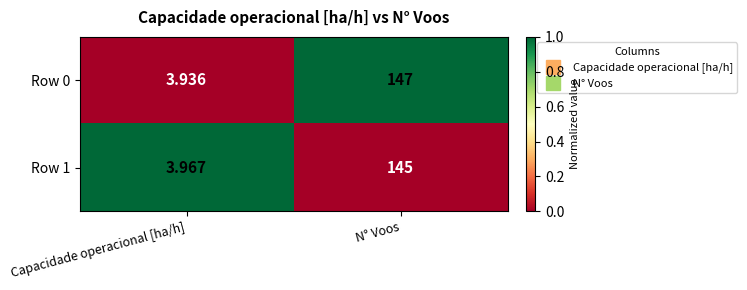

At which label is Row 0 closest to 75?

Capacidade operacional [ha/h]